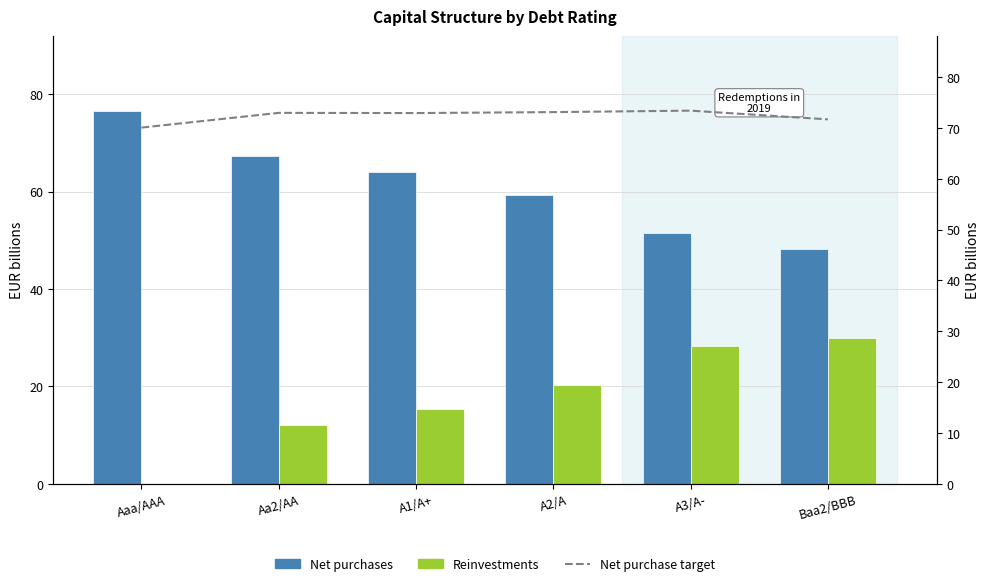

How many groups of bars are there?

6